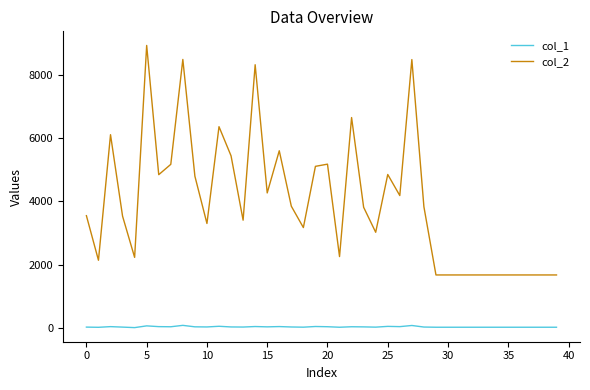

List the series in order of their overall mean, lowest first.

col_1, col_2